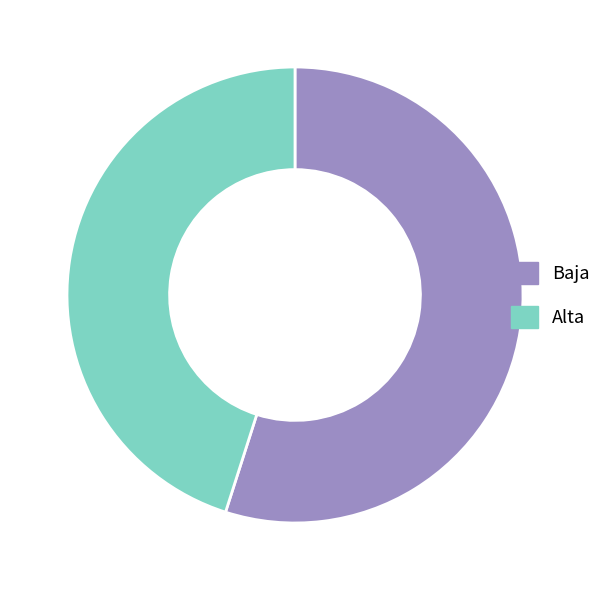

What is the largest slice in the pie chart?

Baja